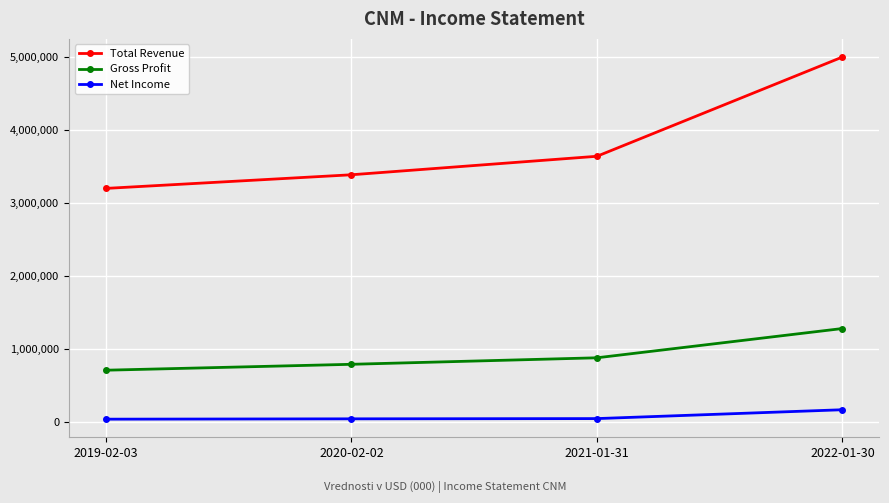

Which series changed the most between 2019-02-03 and 2020-02-02?

Total Revenue